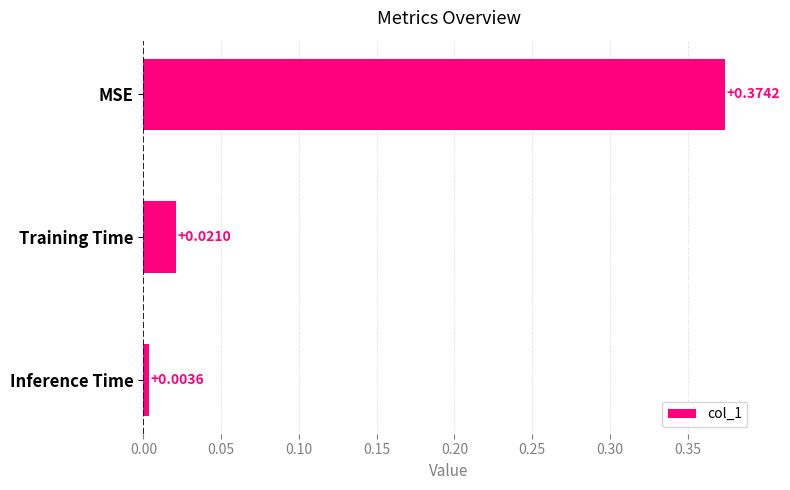

What is the label of the 1st bar from the top?

MSE